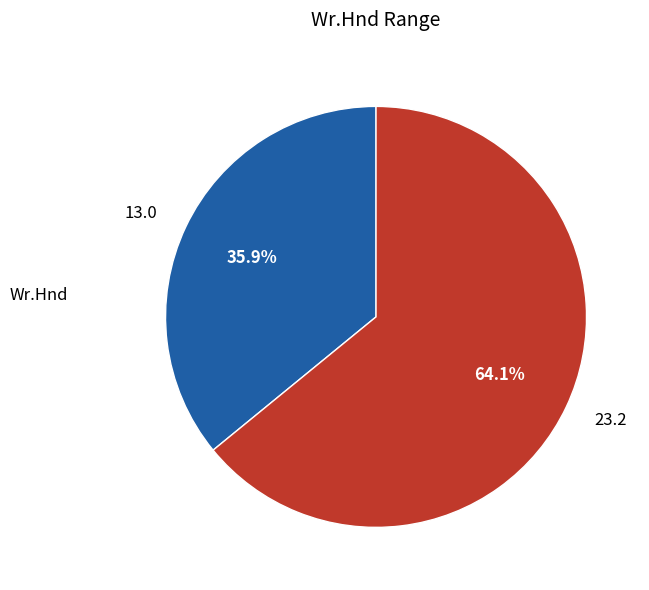

What is the ratio of the value at 13.0 to the value at 23.2?

0.6